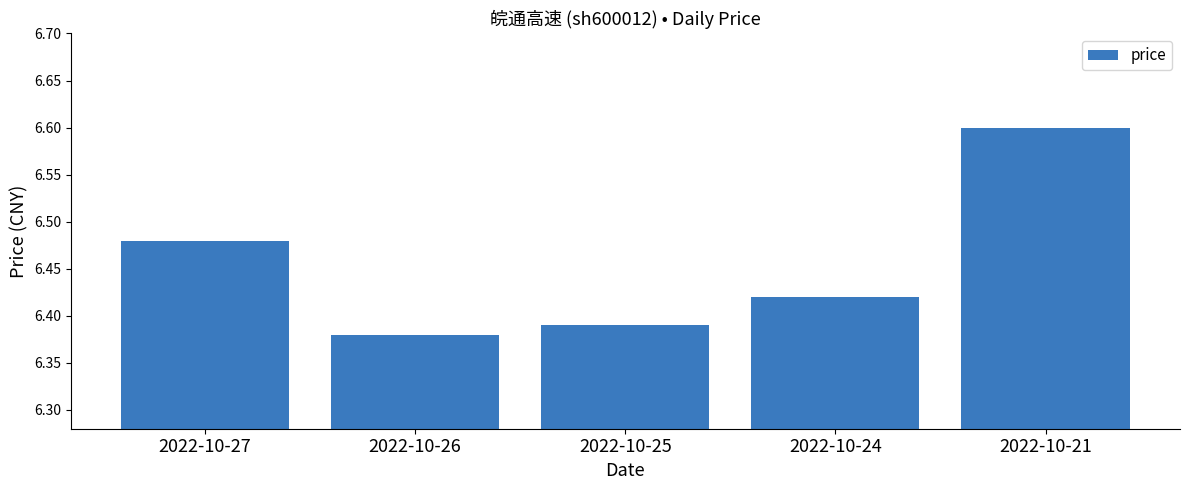

What is the value of the 5th bar from the left?

6.6